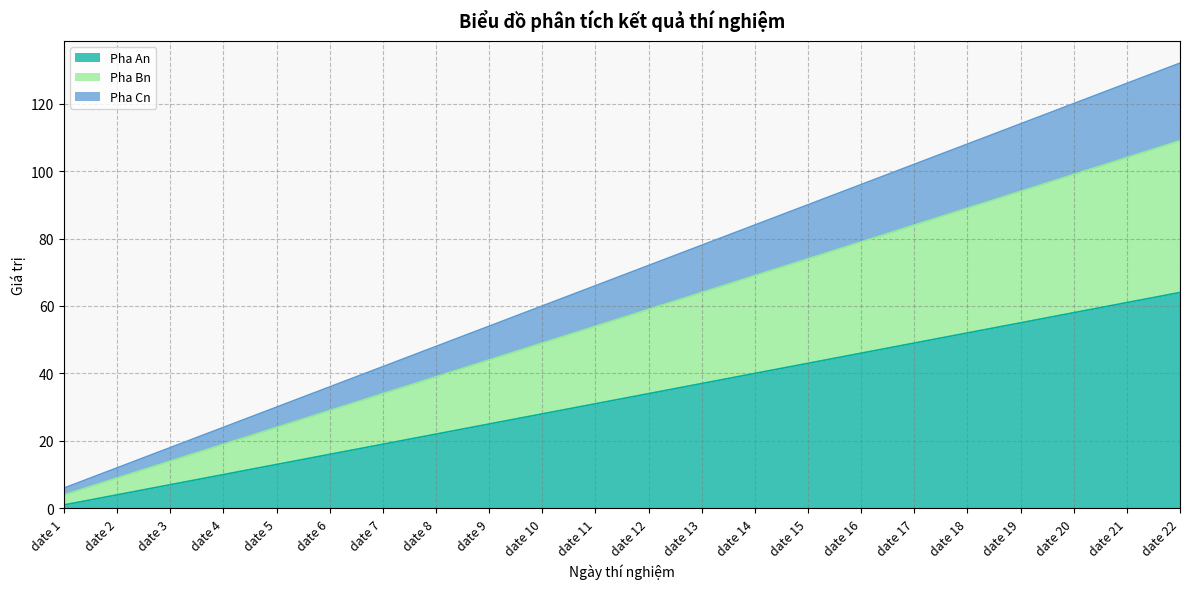

The value of Pha An at date 9 is 25. True or false?

True